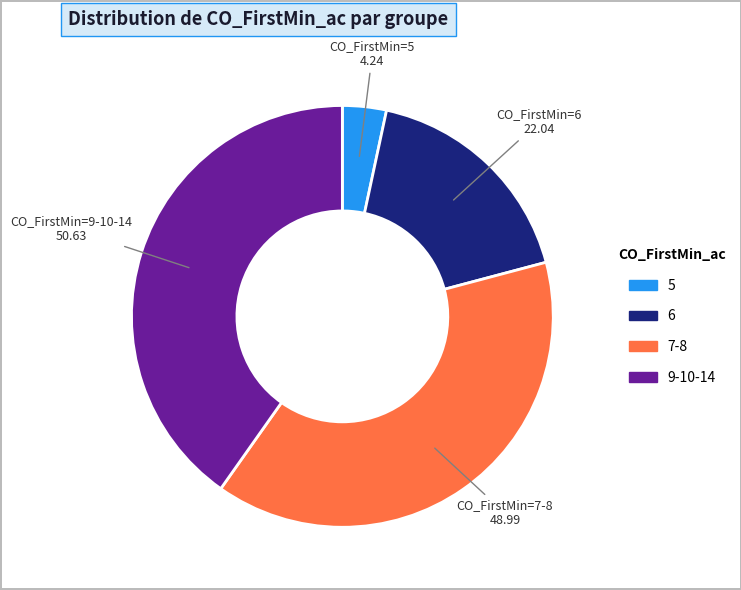

Is there any slice that represents more than half of the pie?

No